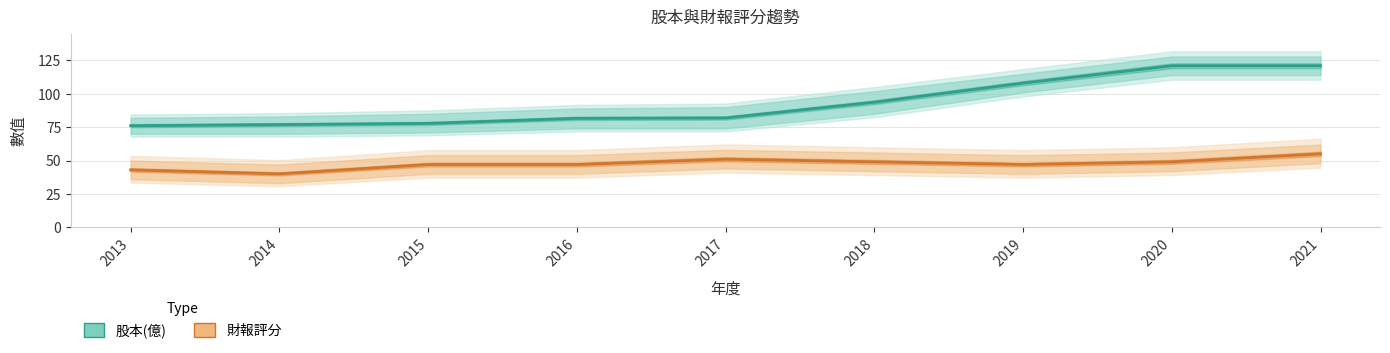

What is the sum of the 財報評分 values at 2018 and 2015?

96.0